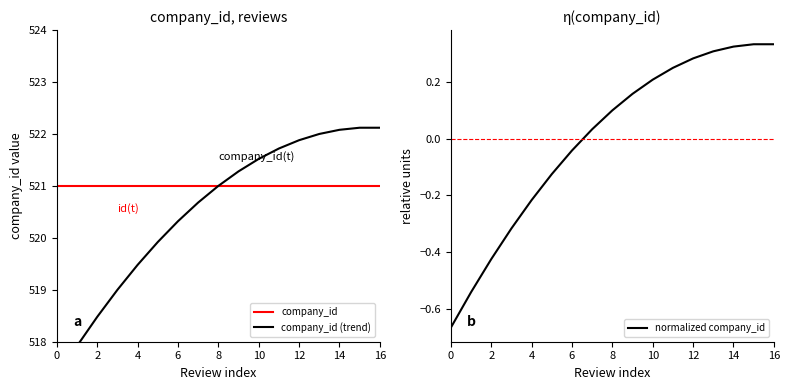

Is it true that normalized company_id equals -1.2 at 0?

False